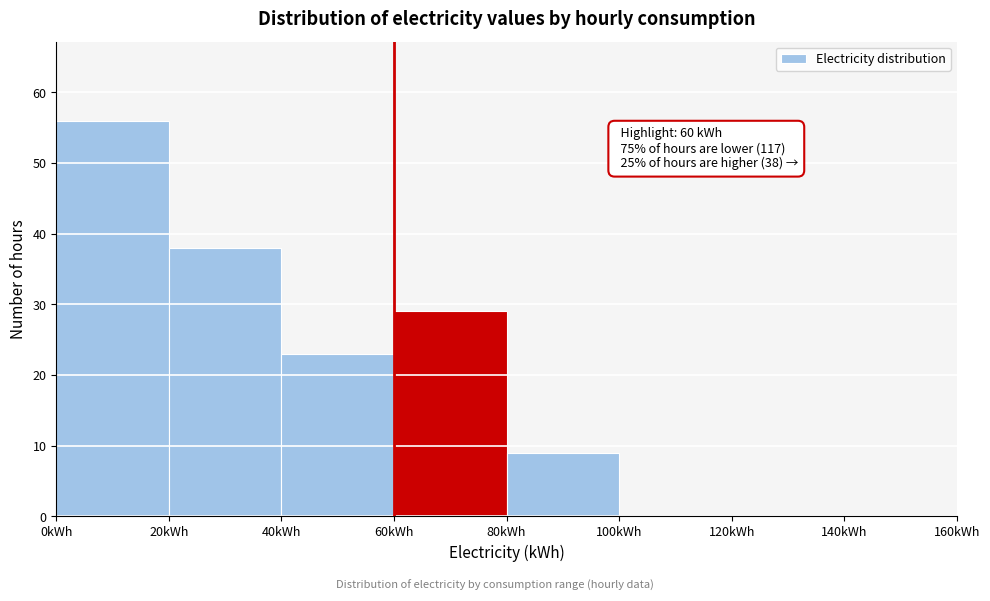

Over which range of the x-axis is the bar tallest?

0 to 20